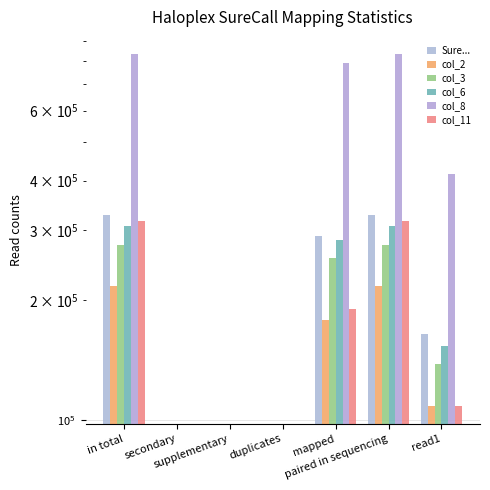

What are all the series names shown in the legend?

SureCall, col_2, col_3, col_6, col_8, col_11